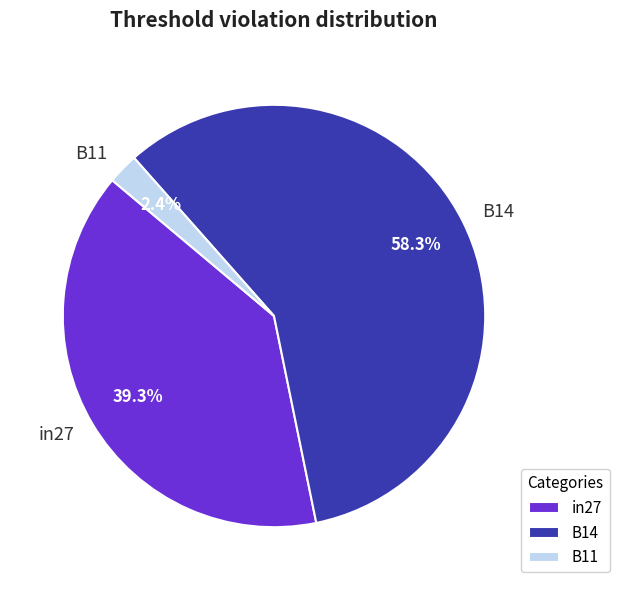

To the nearest percent, what is the difference between the largest and smallest slice percentages?

56%